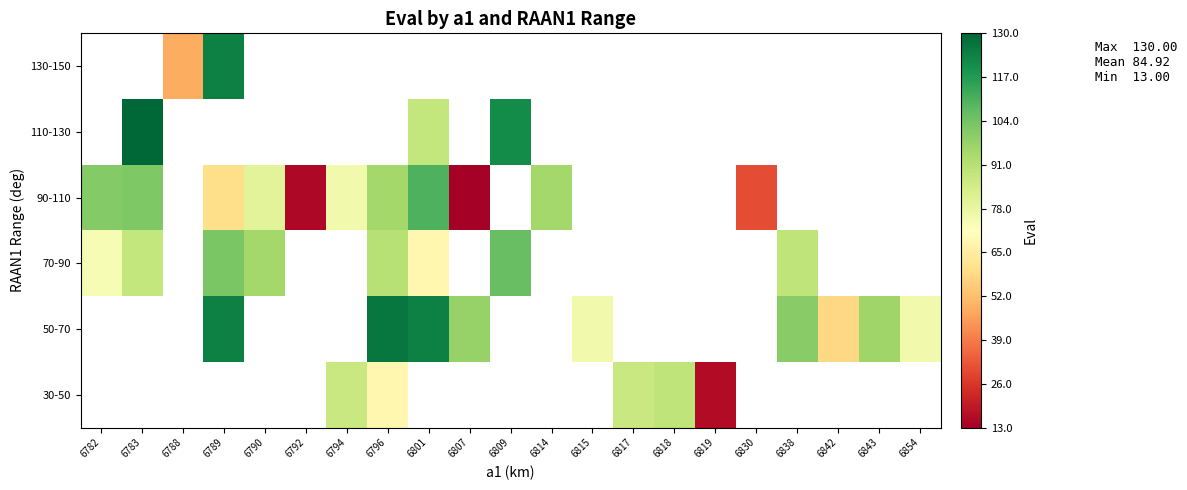

Between 6788 and 6794, which is larger?

6794